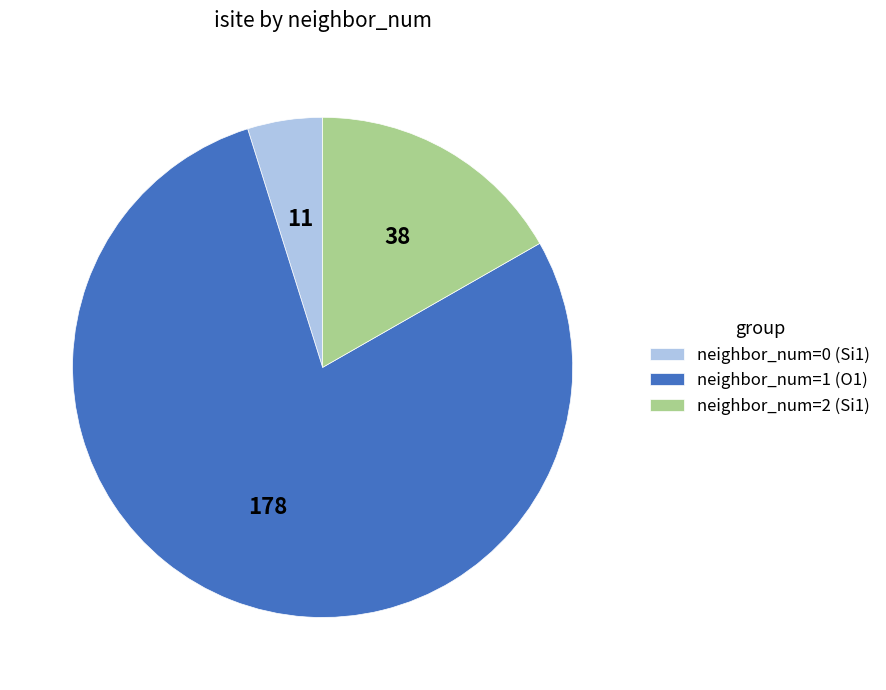

How many slices are in this pie chart?

3